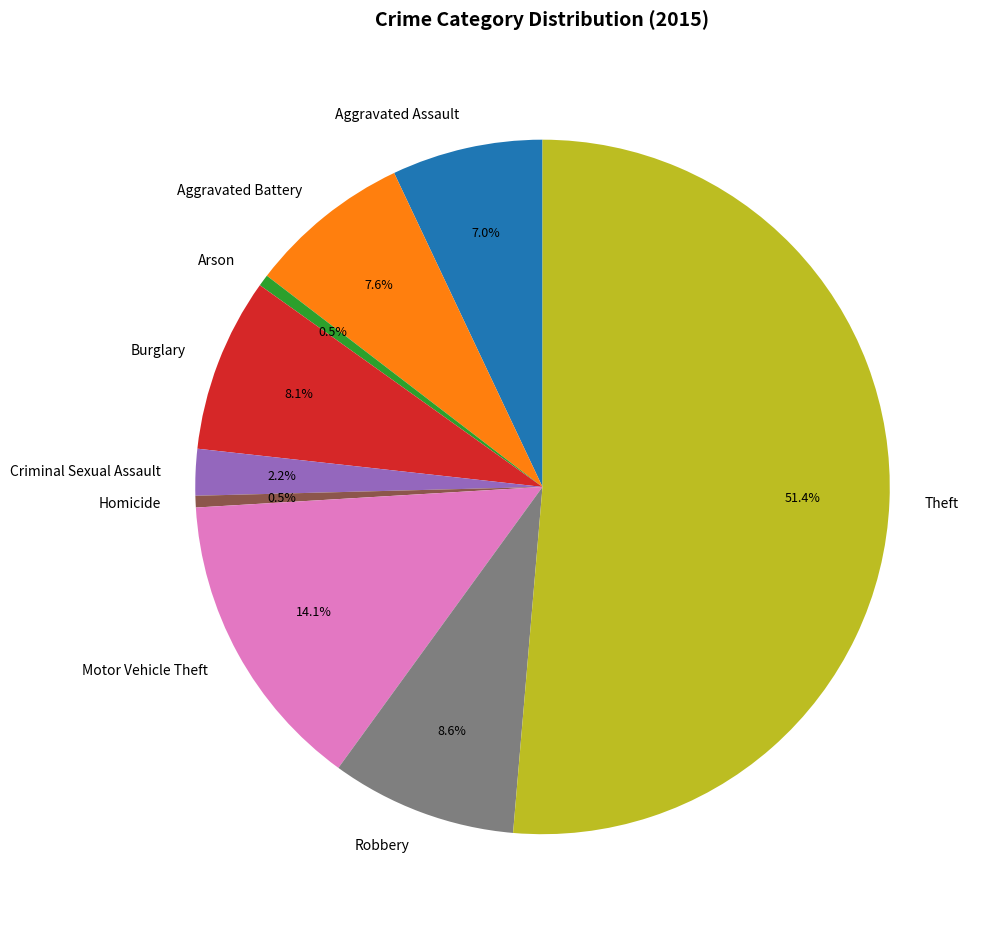

Is the sum of Aggravated Battery and Robbery greater than half?

No